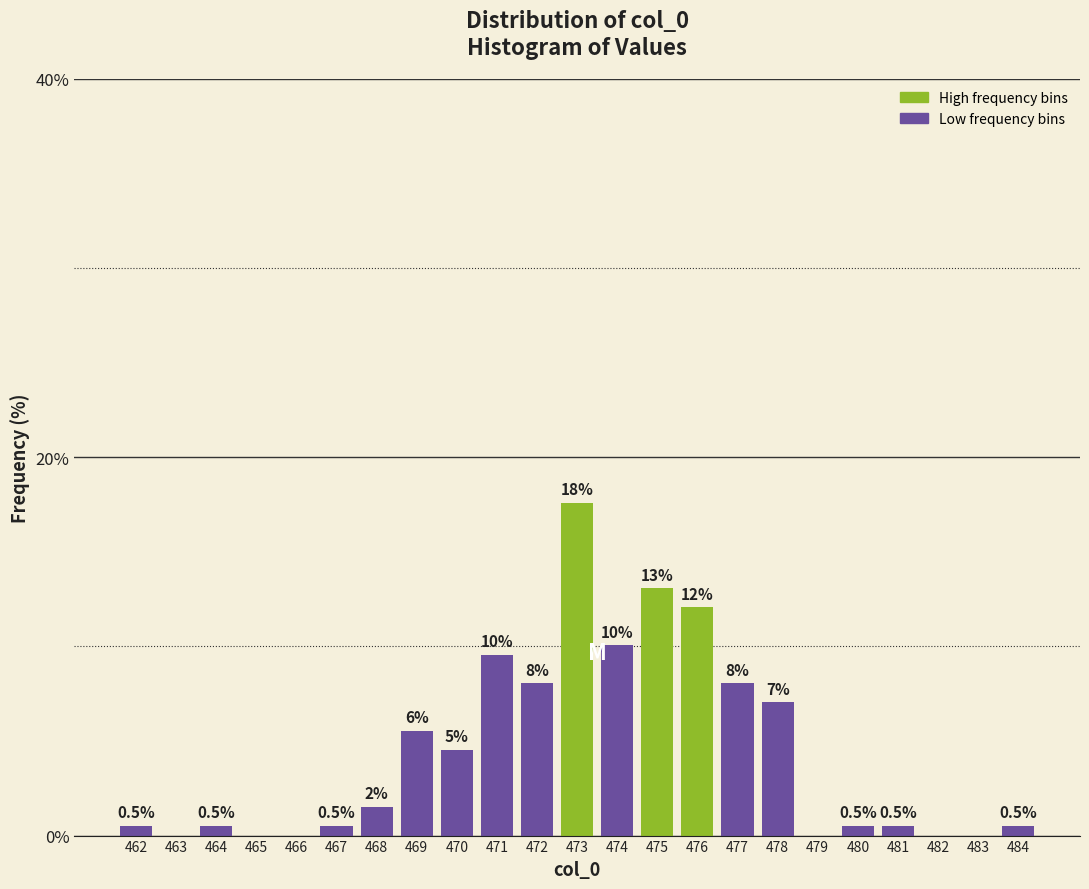

Reading left to right, what are all the values shown in this chart?

462=0.5	463=0.0	464=0.5	465=0.0	466=0.0	467=0.5	468=1.5	469=5.5	470=4.5	471=9.5	472=8.0	473=17.6	474=10.1	475=13.1	476=12.1	477=8.0	478=7.0	479=0.0	480=0.5	481=0.5	482=0.0	483=0.0	484=0.5